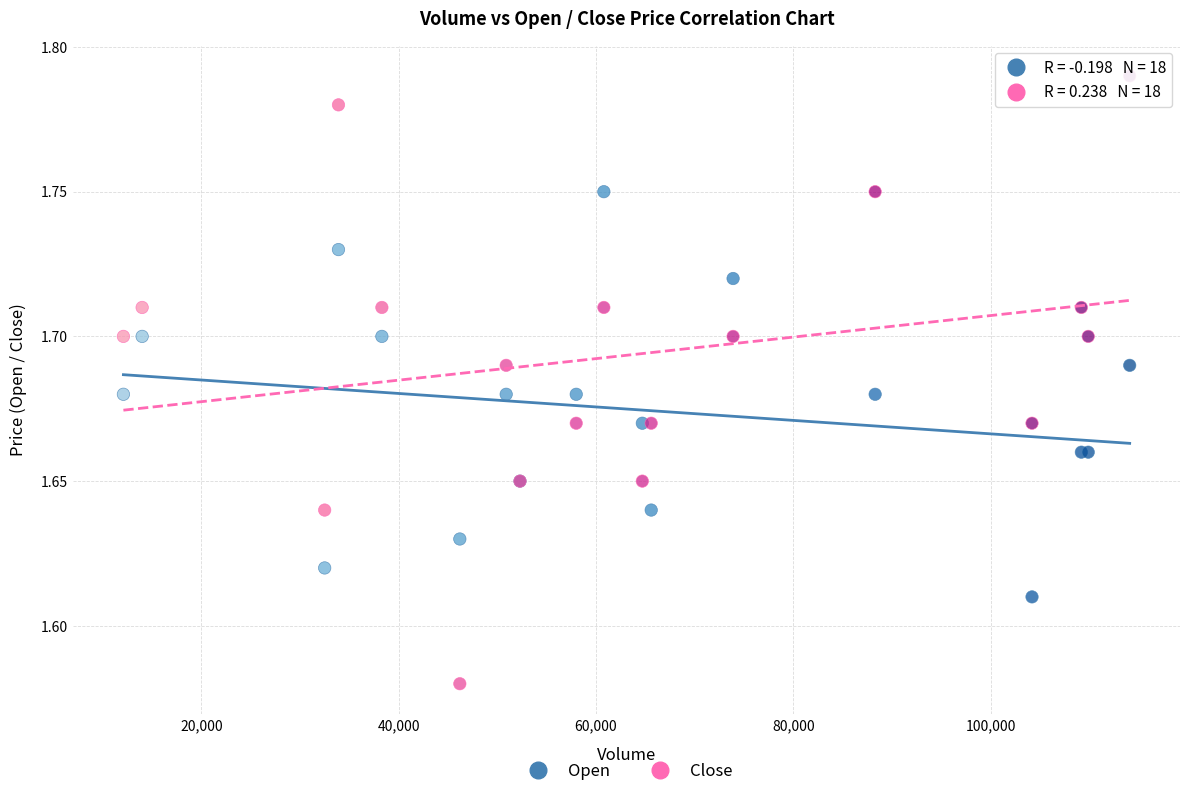

Which series has the largest Y range (max minus min)?

Close